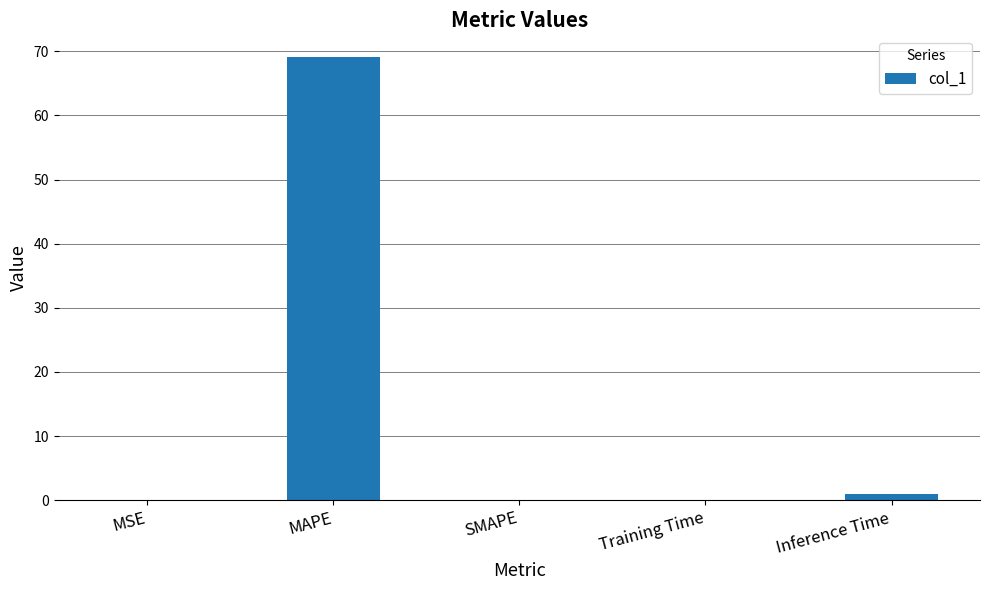

Which has a higher value, Inference Time or SMAPE?

Inference Time